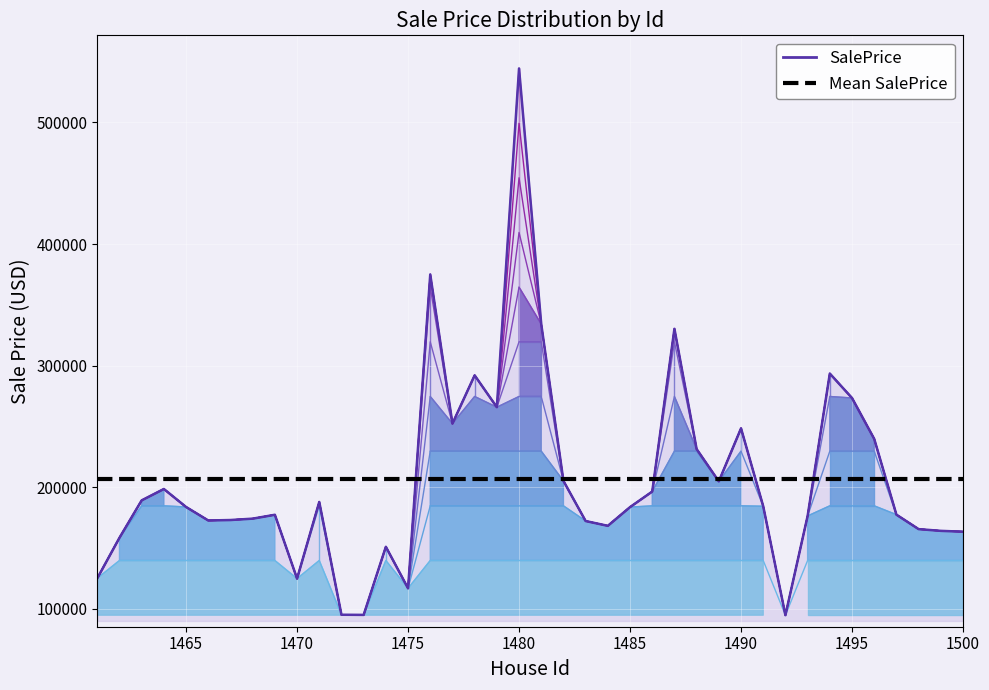

What is the highest value of the Mean SalePrice series?

206565.6